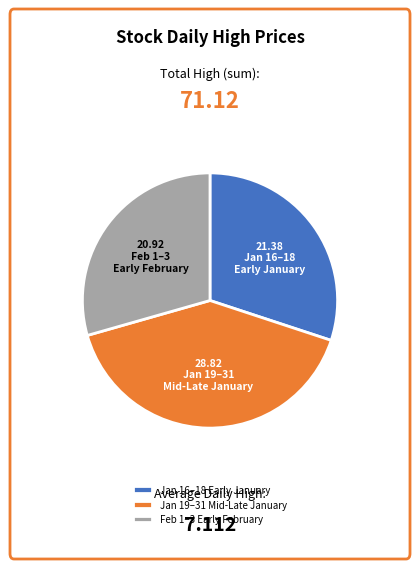

Which has a higher value, Jan 19–31 Mid-Late January or Jan 16–18 Early January?

Jan 19–31 Mid-Late January